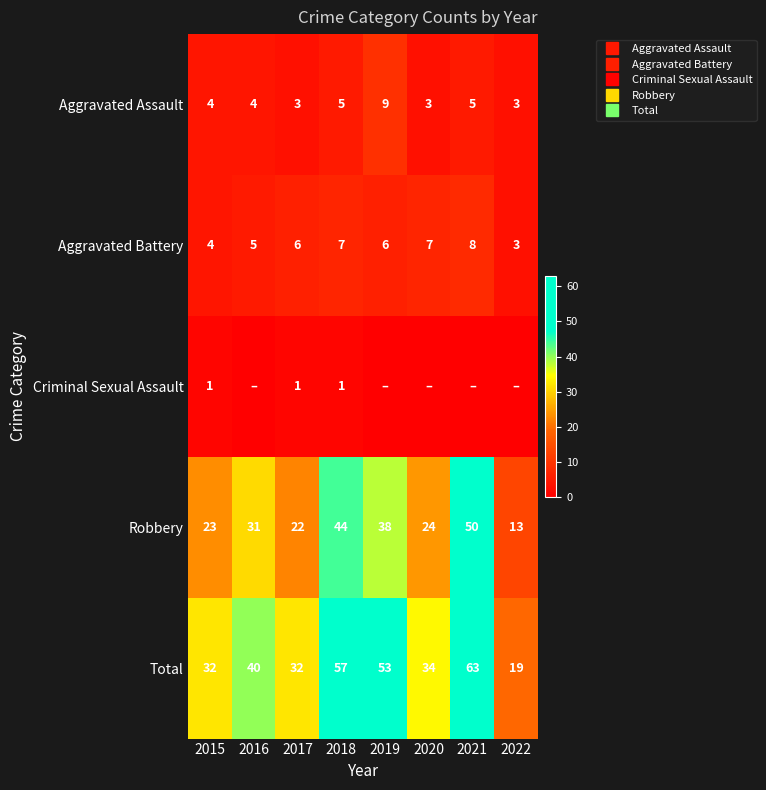

At how many categories does at least one series exceed 10?

8